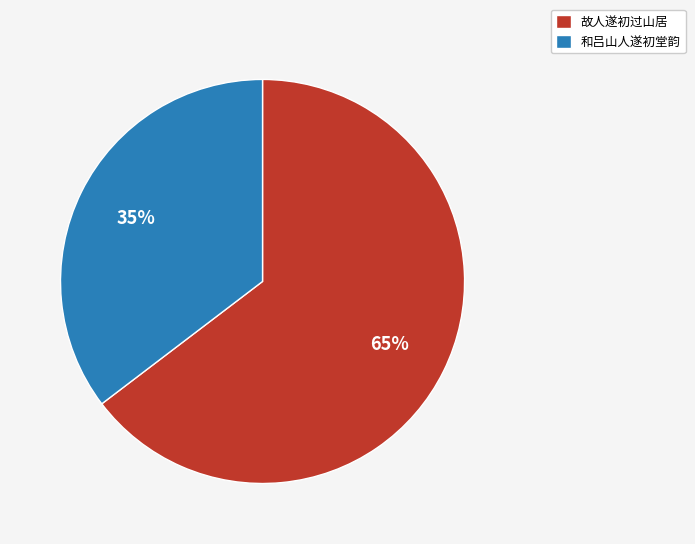

Combined, do 故人遂初过山居 and 和吕山人遂初堂韵 account for over 50%?

Yes